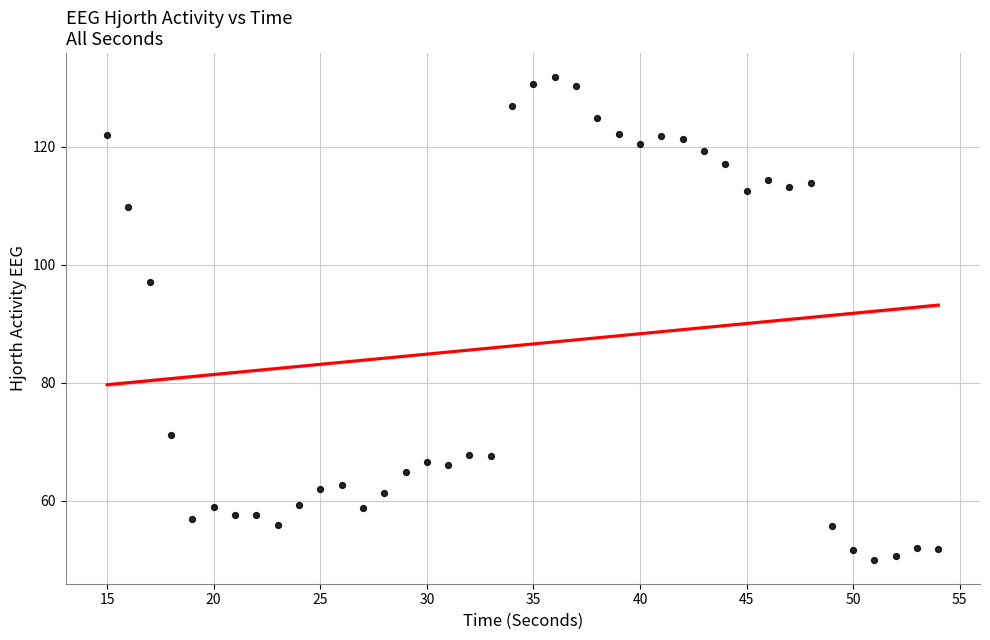

What Y value in the scatter plot is closest to 90?

97.1